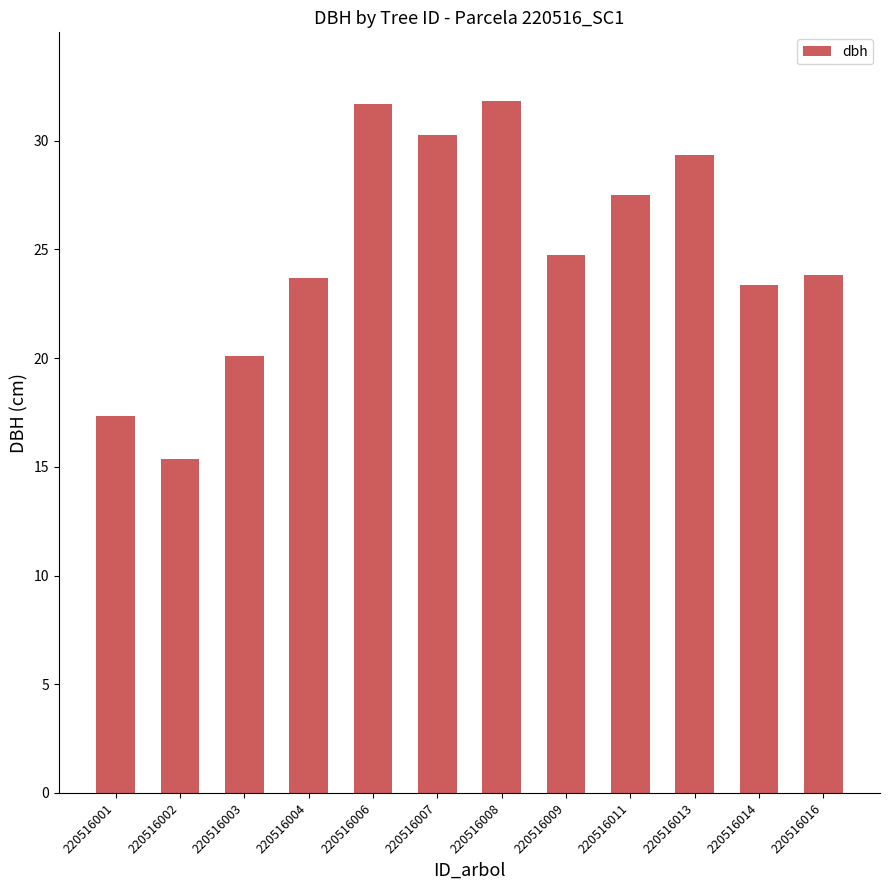

What is the maximum value shown in the chart?

31.8